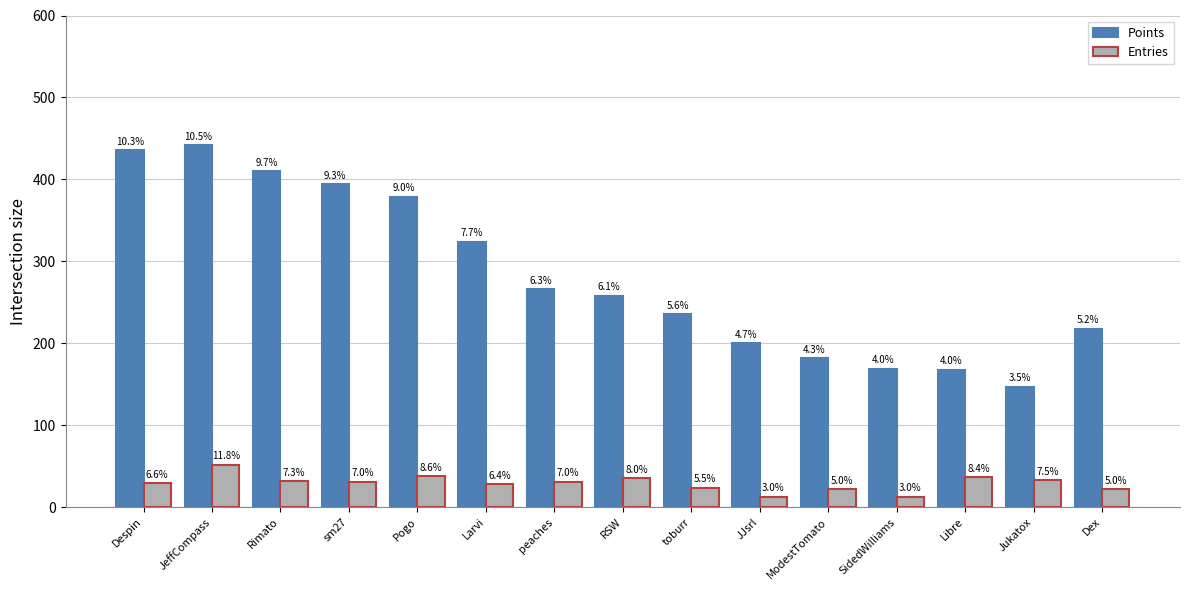

What are all the series names shown in the legend?

Points, Entries